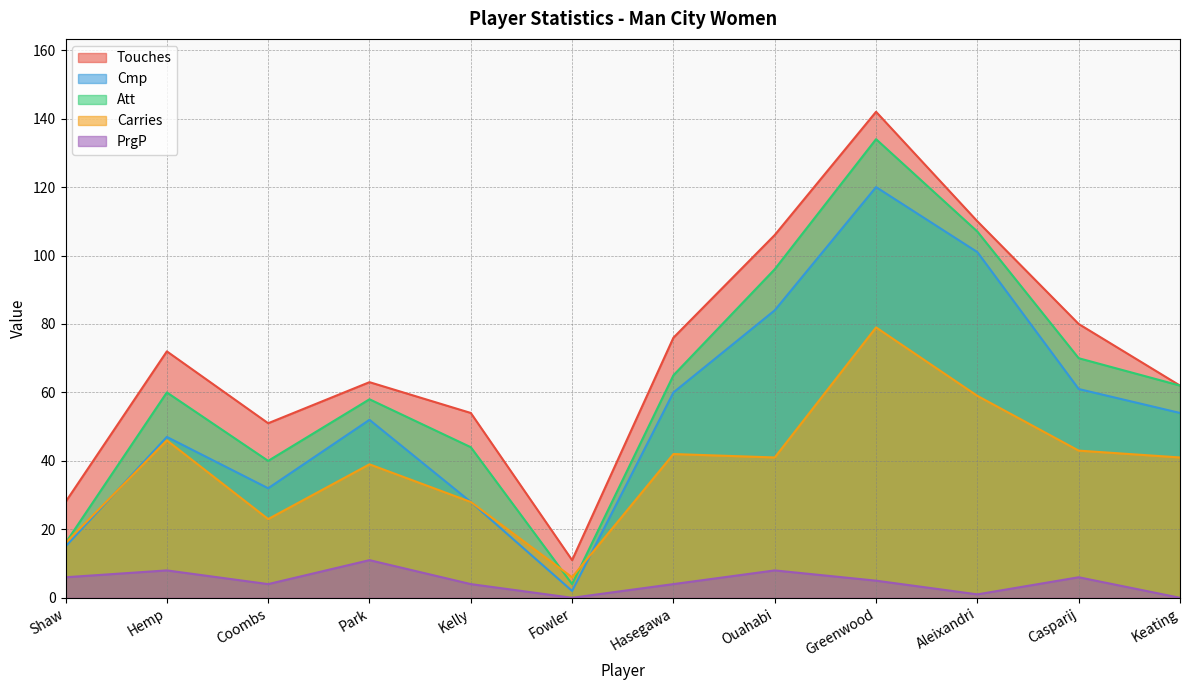

Read the PrgP value at Ouahabi.

8